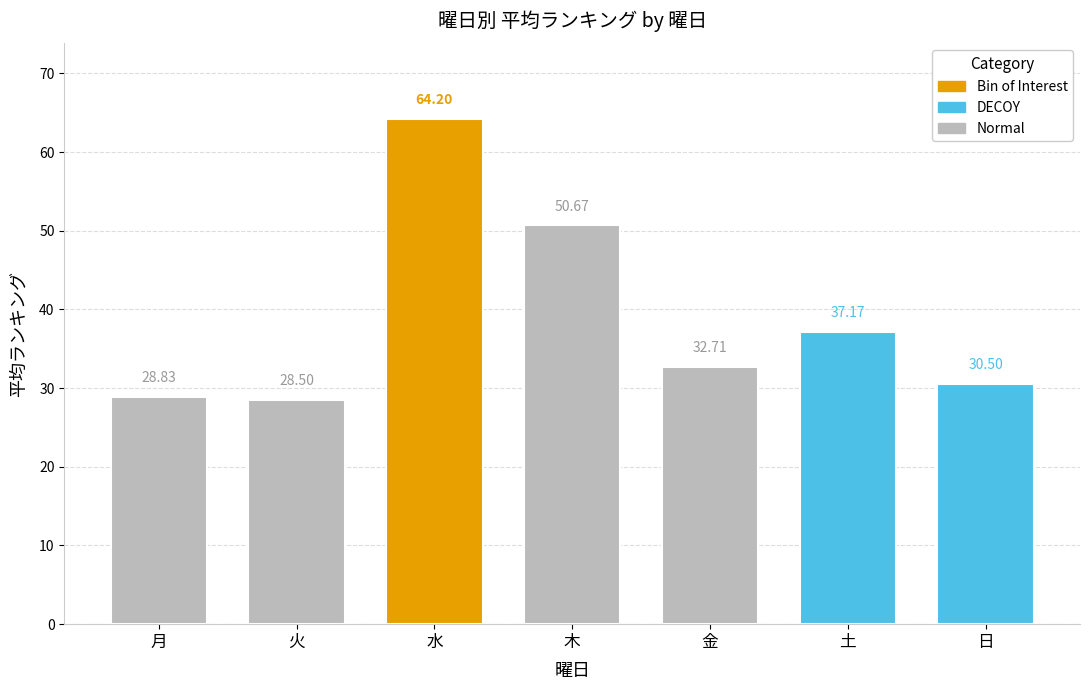

The chart shows a value of 7.6 at 日. True or false?

False